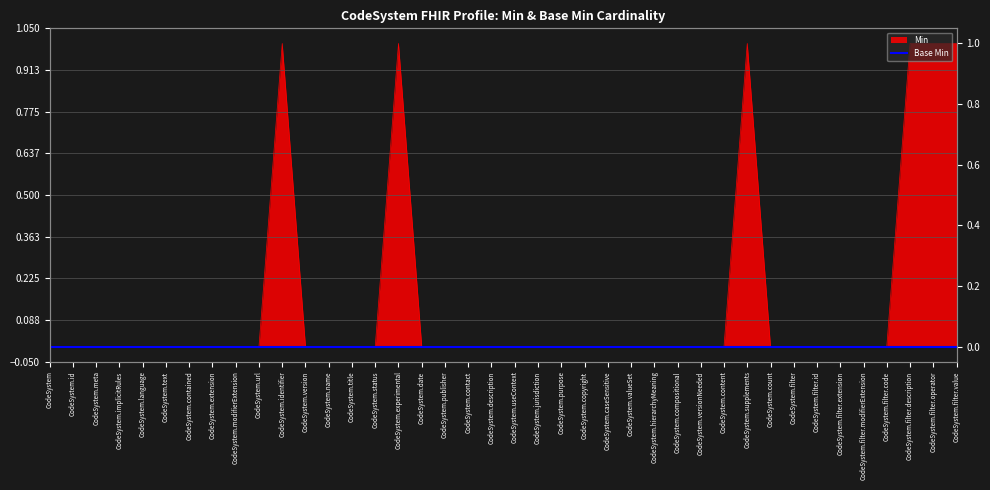

The value at CodeSystem.filter.code is 0. True or false?

True